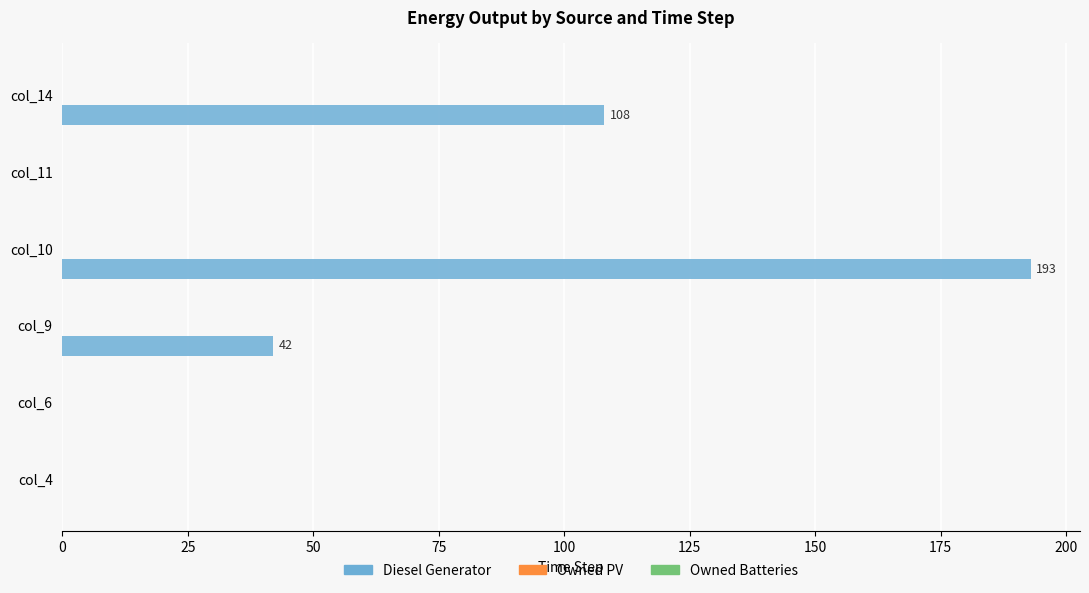

What is the sum of all values?

343